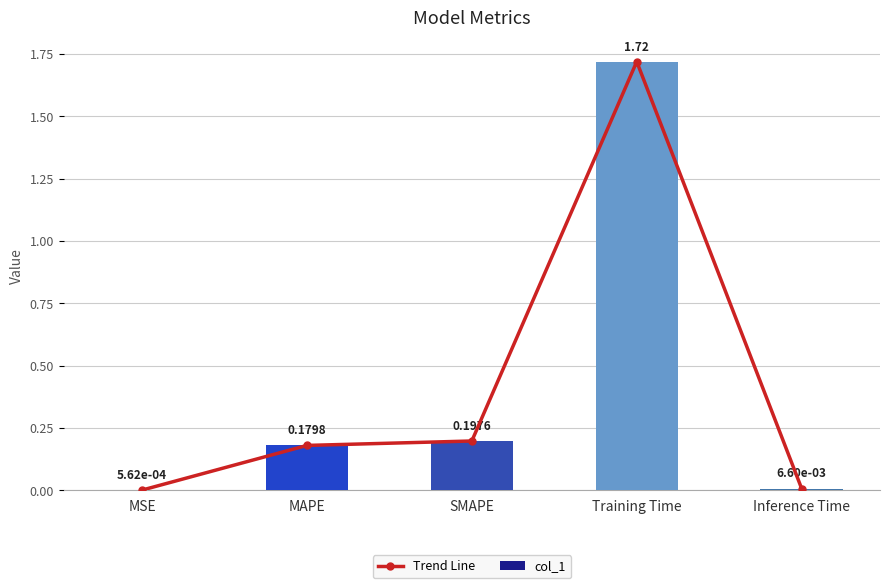

Which series changed the most between MAPE and SMAPE?

Trend Line